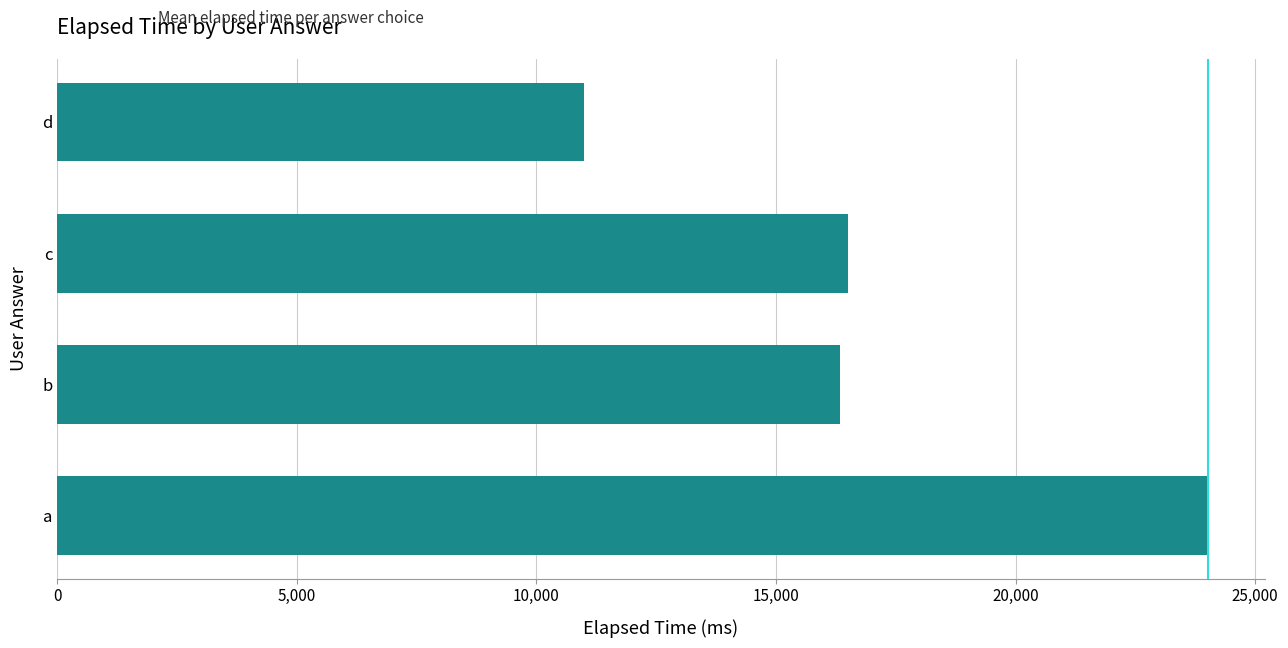

What is the change in value from a to c?

-7500